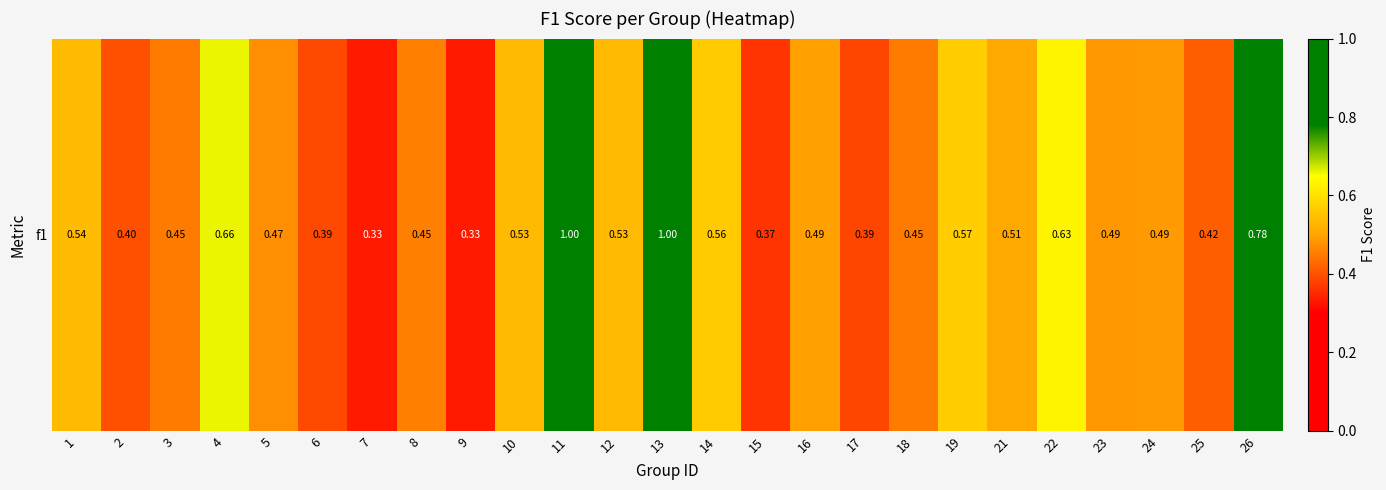

What is the difference between the values at 6 and 26?

0.4